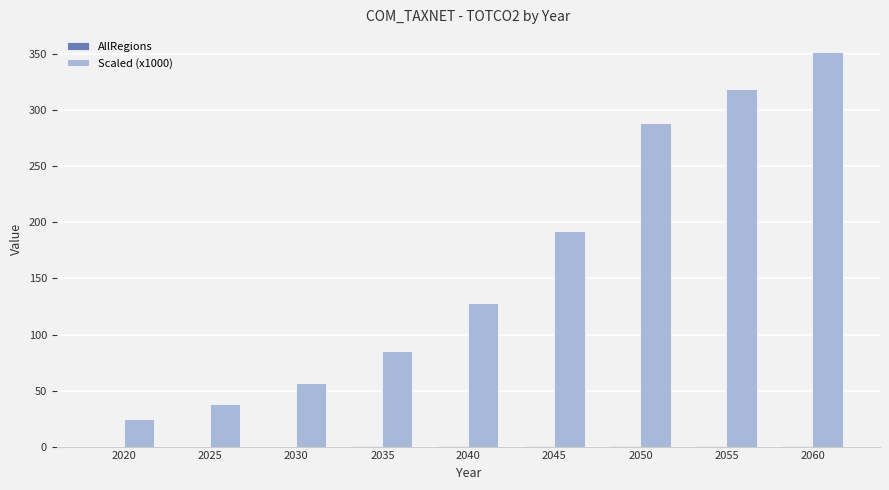

Which label corresponds to the largest value in the chart?

2060